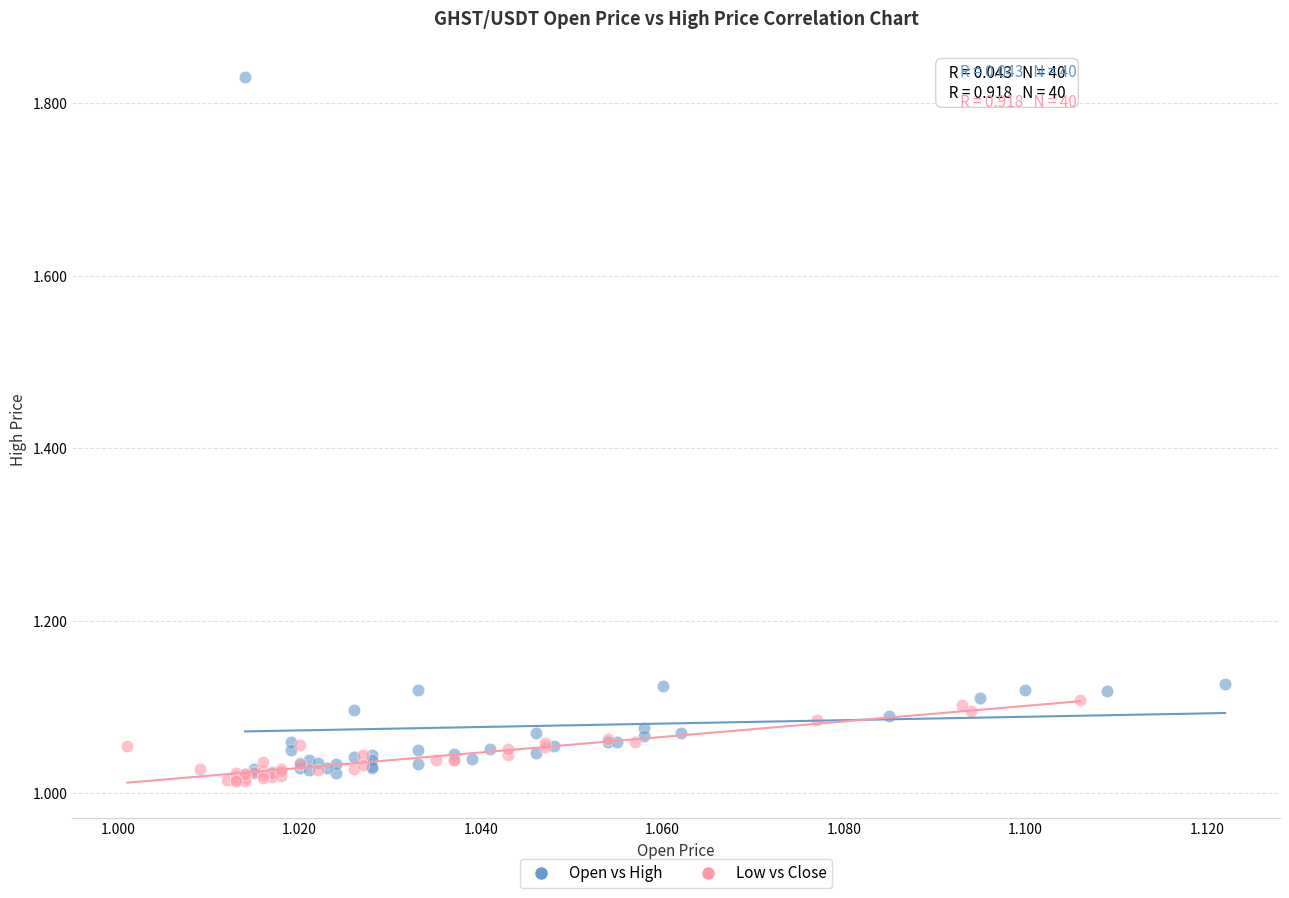

Which series reaches the maximum Y coordinate?

Open vs High